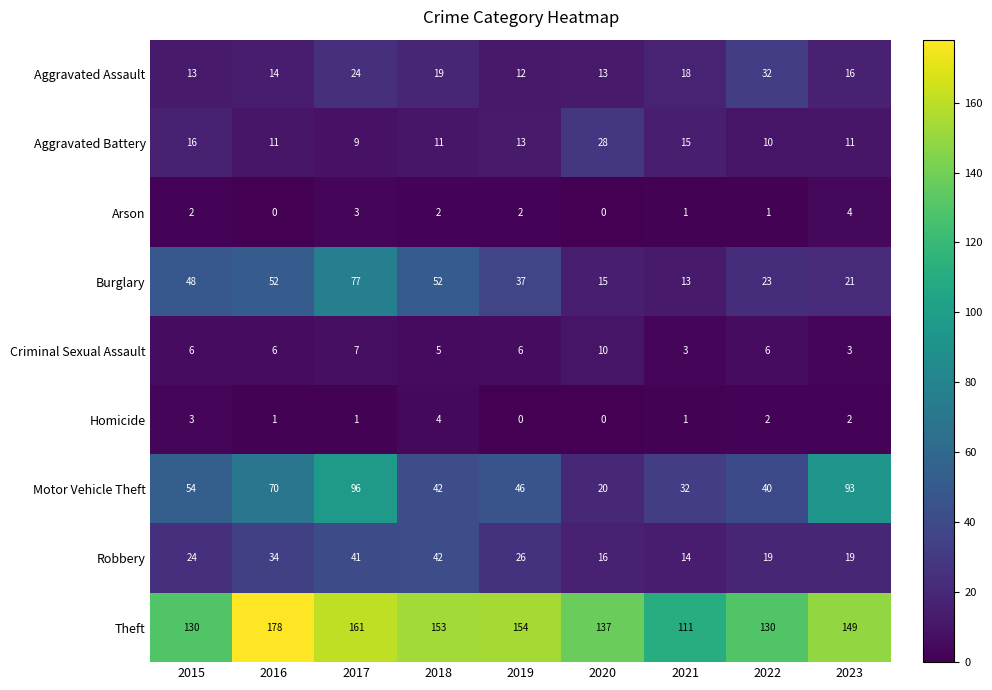

At which category does the chart reach its peak across all series?

2016